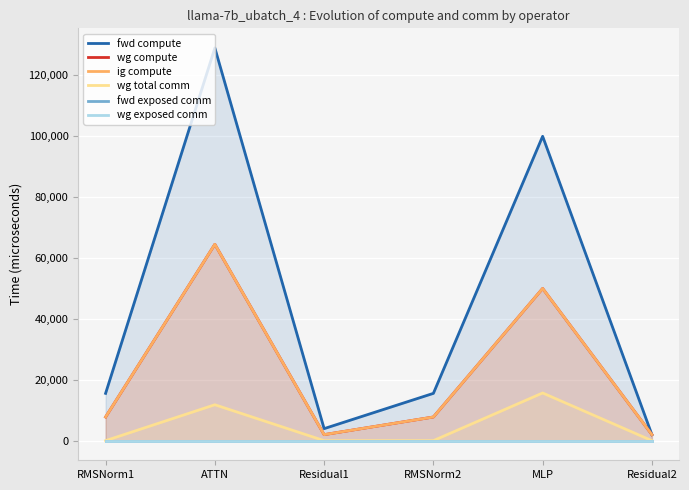

Between Residual2 and MLP, which is larger?

MLP